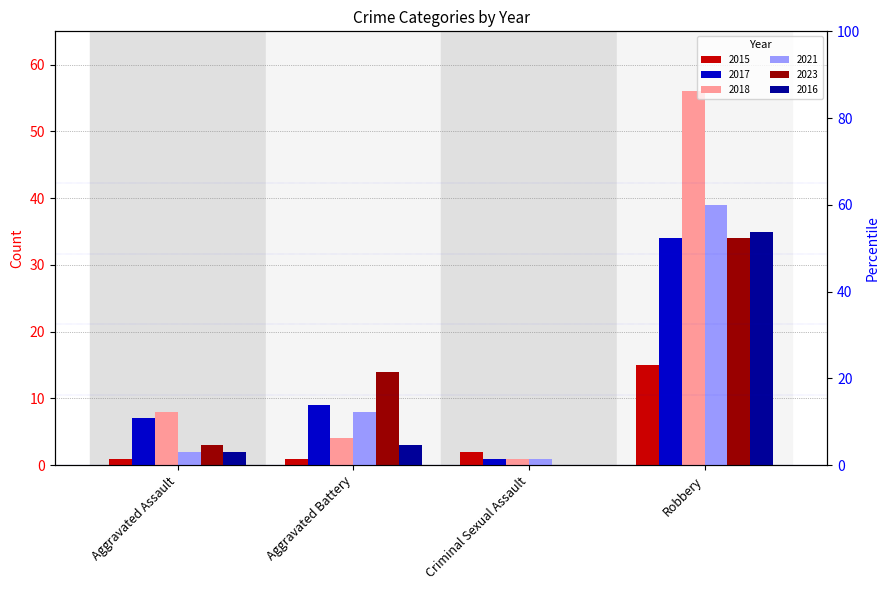

Rank the categories by 2018 value from lowest to highest.

Criminal Sexual Assault, Aggravated Battery, Aggravated Assault, Robbery